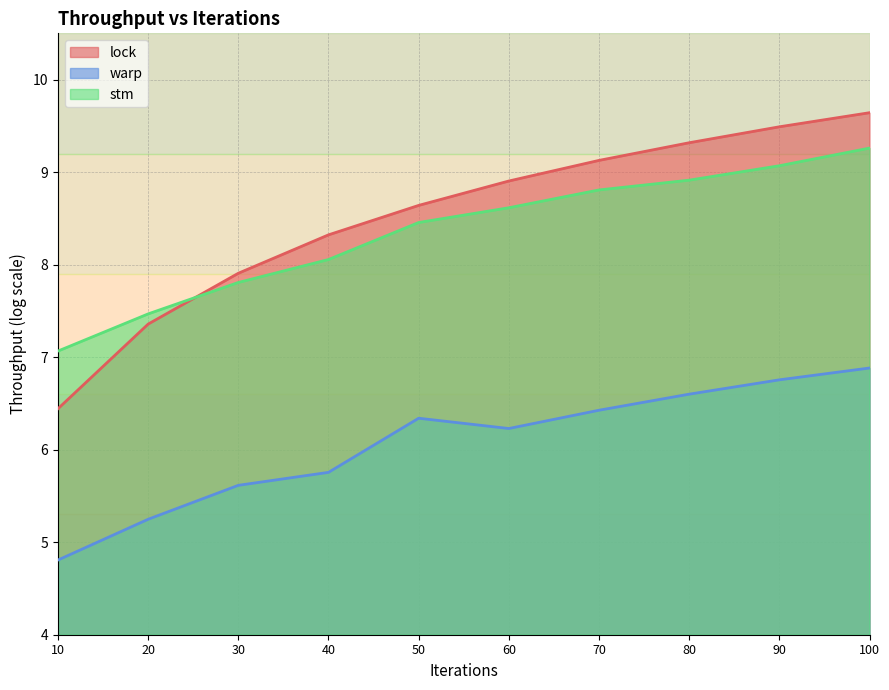

How many distinct data groups are displayed?

3